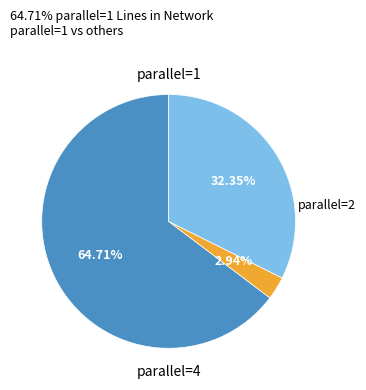

To the nearest percent, what is the average slice percentage?

33%